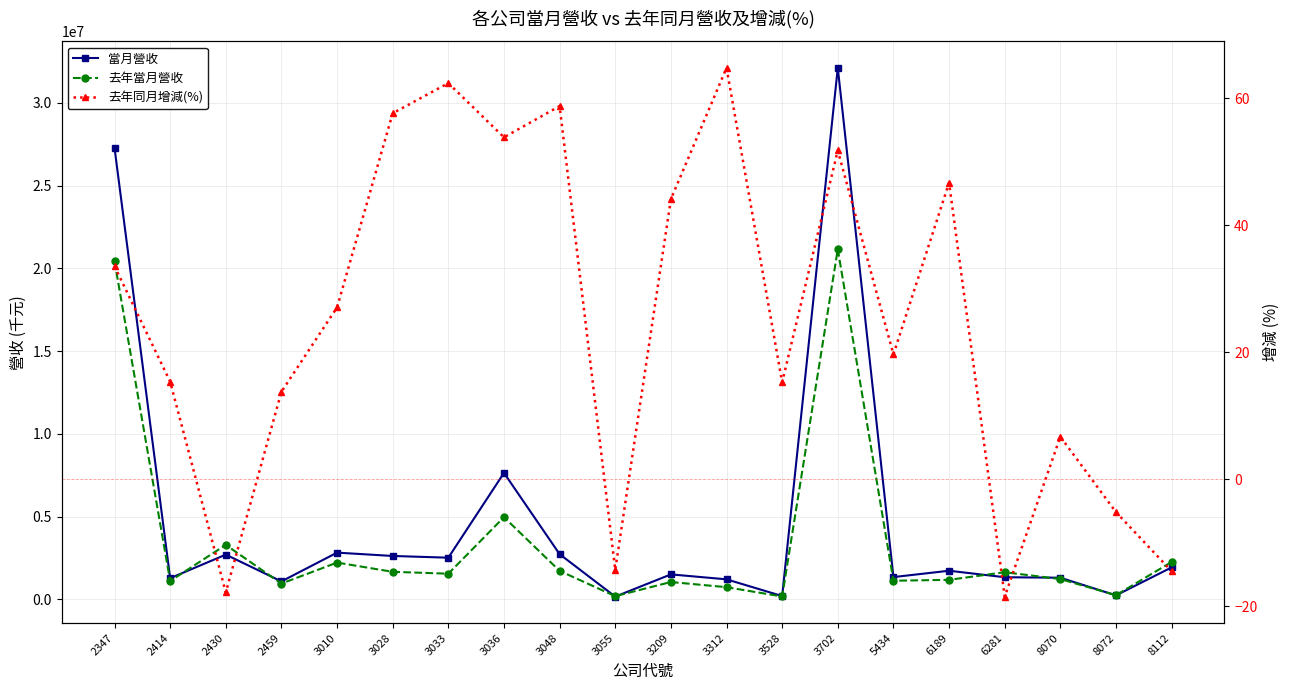

What are all the series names shown in the legend?

當月營收, 去年當月營收, 去年同月增減(%)